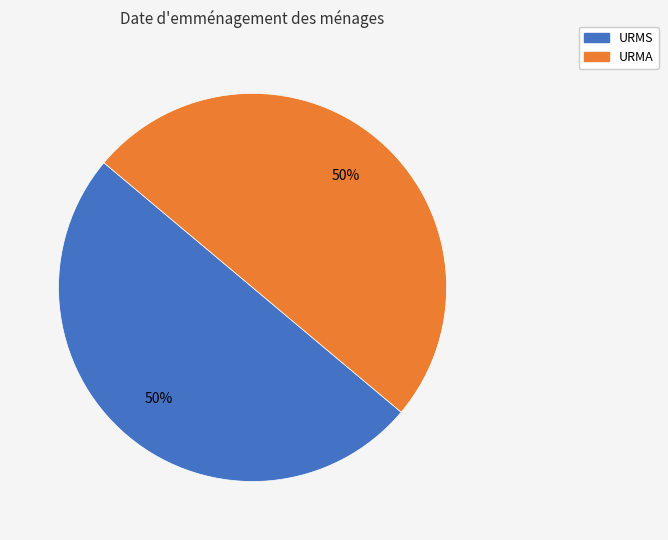

Combined, do URMA and URMS account for over 50%?

Yes